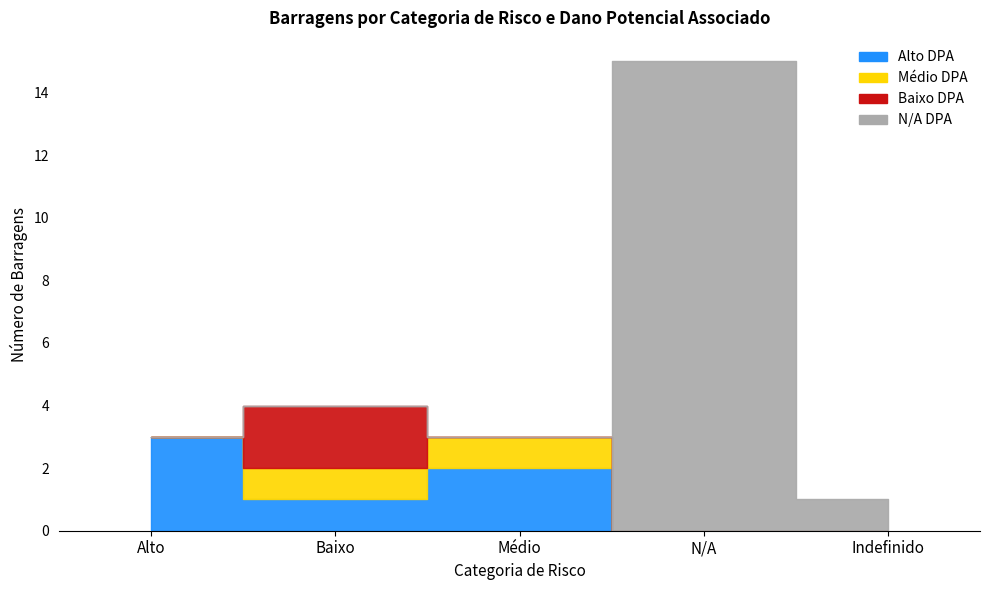

True or false: Baixo DPA and N/A DPA intersect in this chart.

False